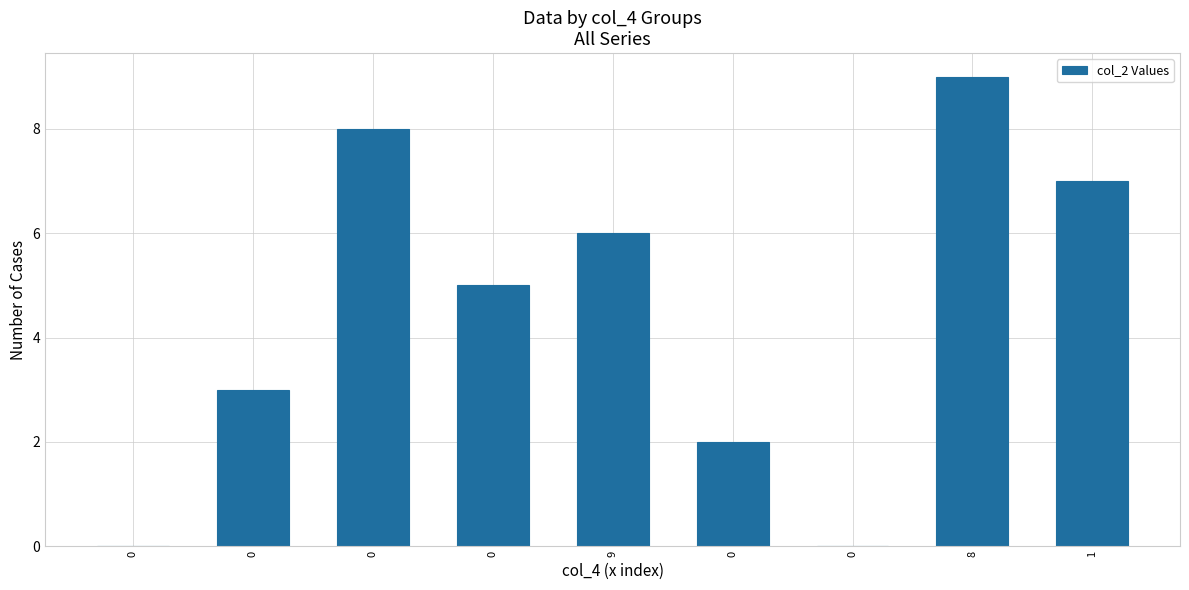

Reading right to left, list all the values displayed in this chart.

7	9	0	2	6	5	8	3	0